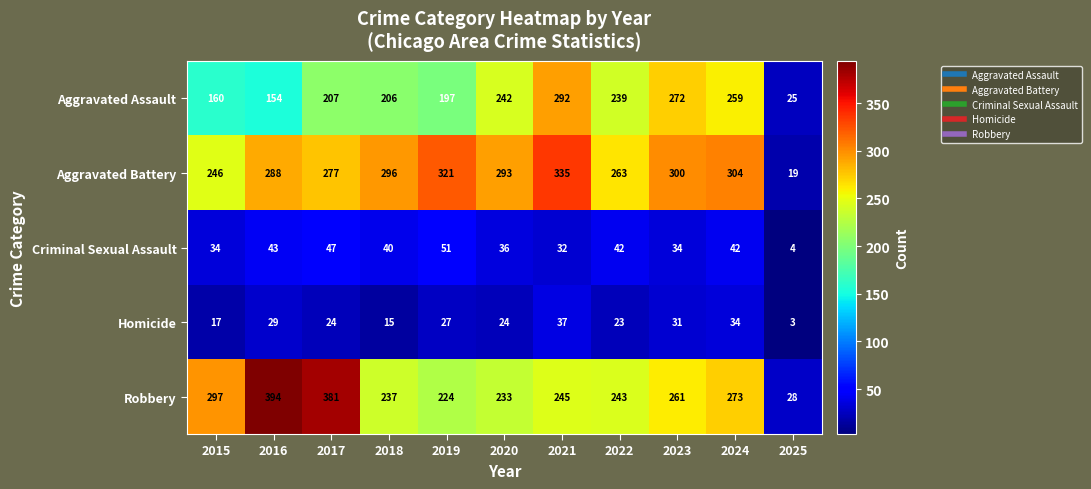

Which series has the largest total across all categories?

Aggravated Battery